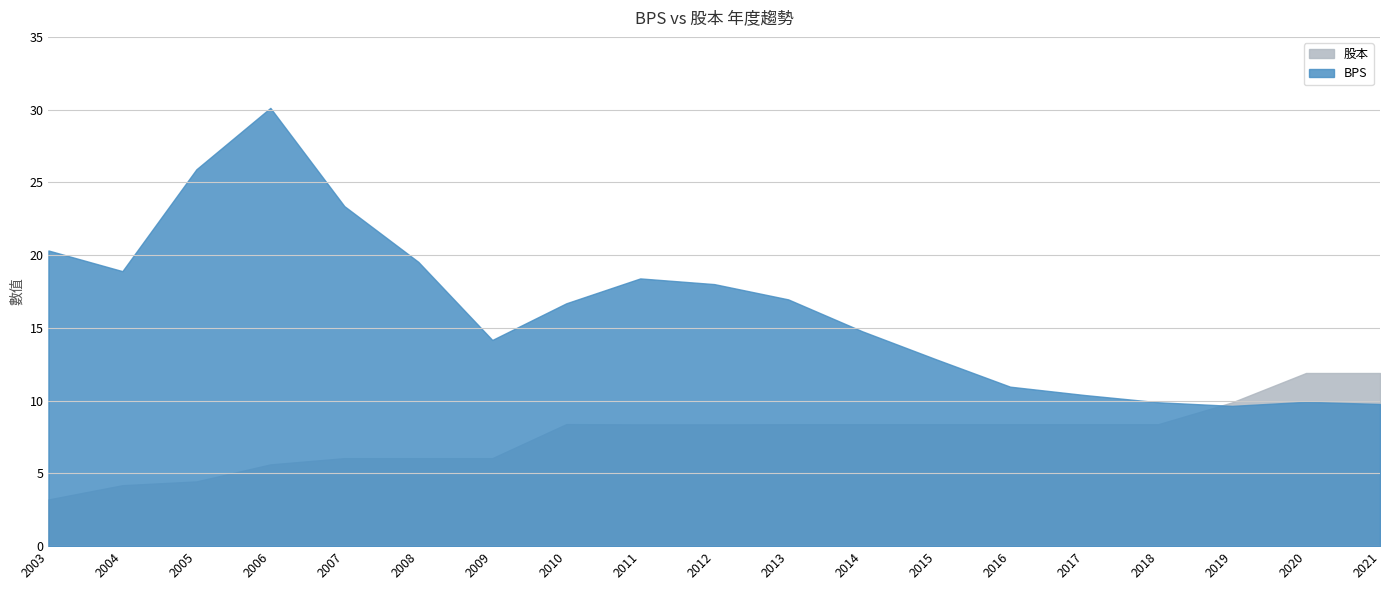

How many data points in BPS are less than 16?

9